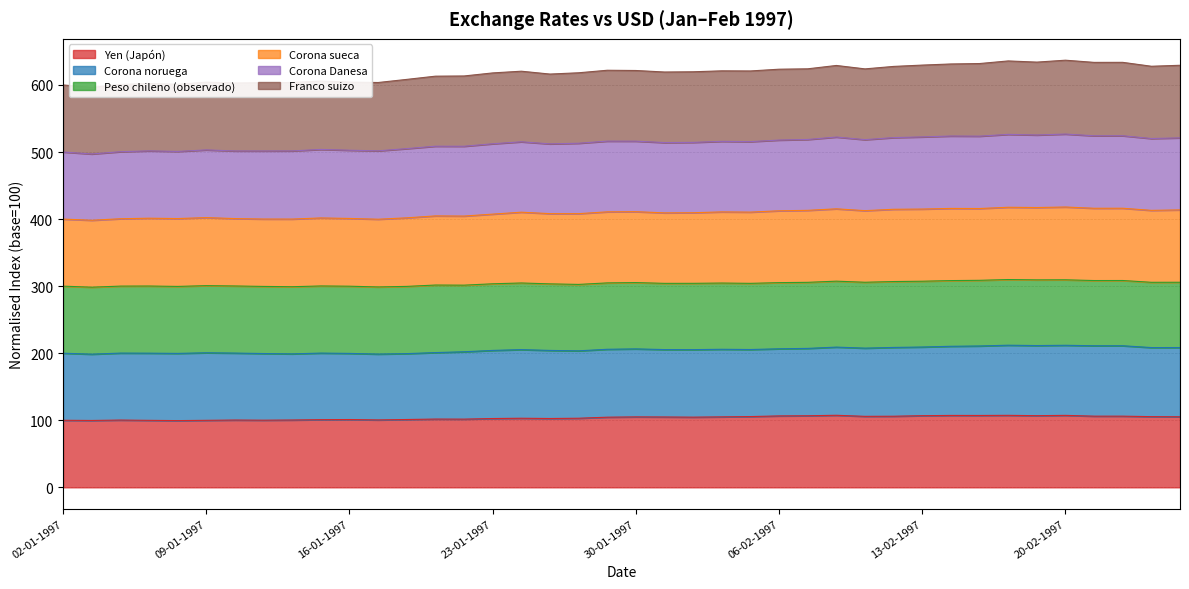

What is the highest value of the Yen (Japón) series?

107.4